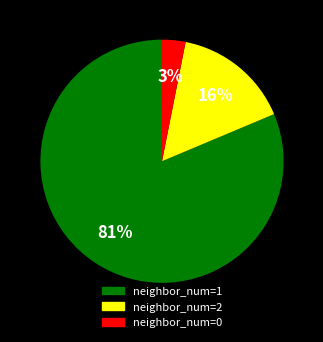

To the nearest percent, what is the difference between the largest and smallest slice percentages?

78%